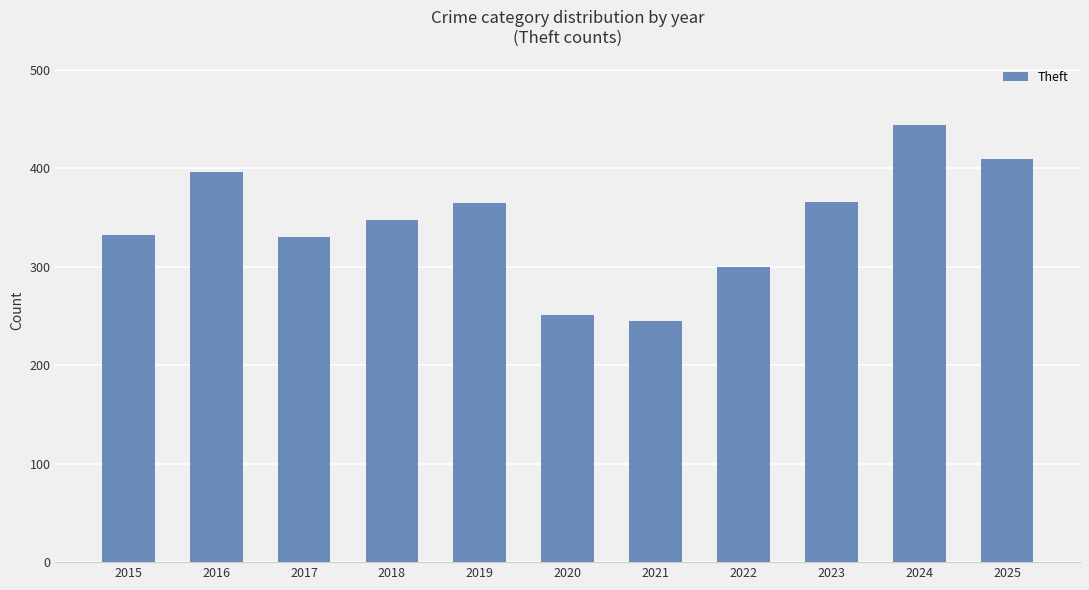

The value at 2021 is 380. True or false?

False